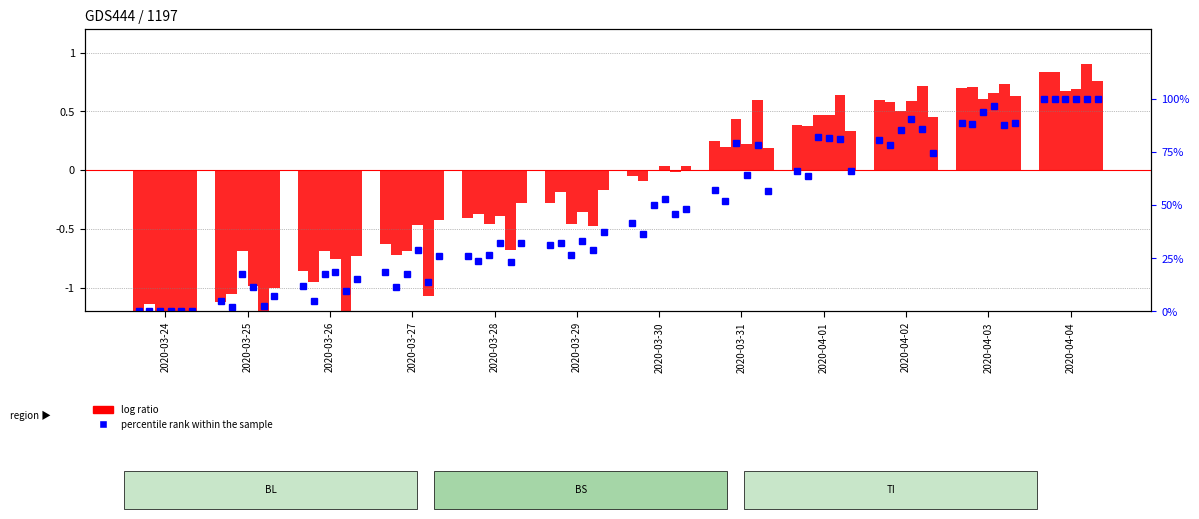

What is the difference between the maximum and minimum values?

2.2